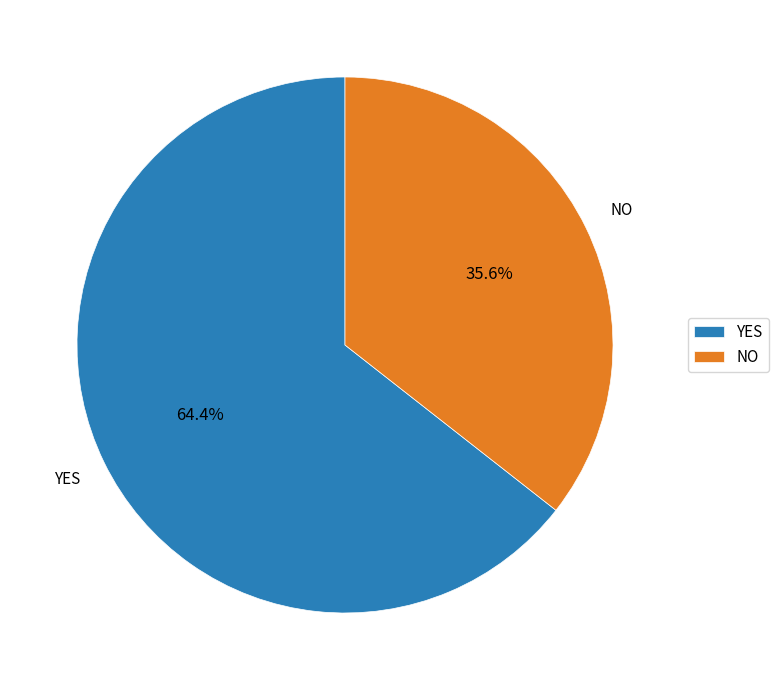

Rank the categories by value from lowest to highest.

NO, YES